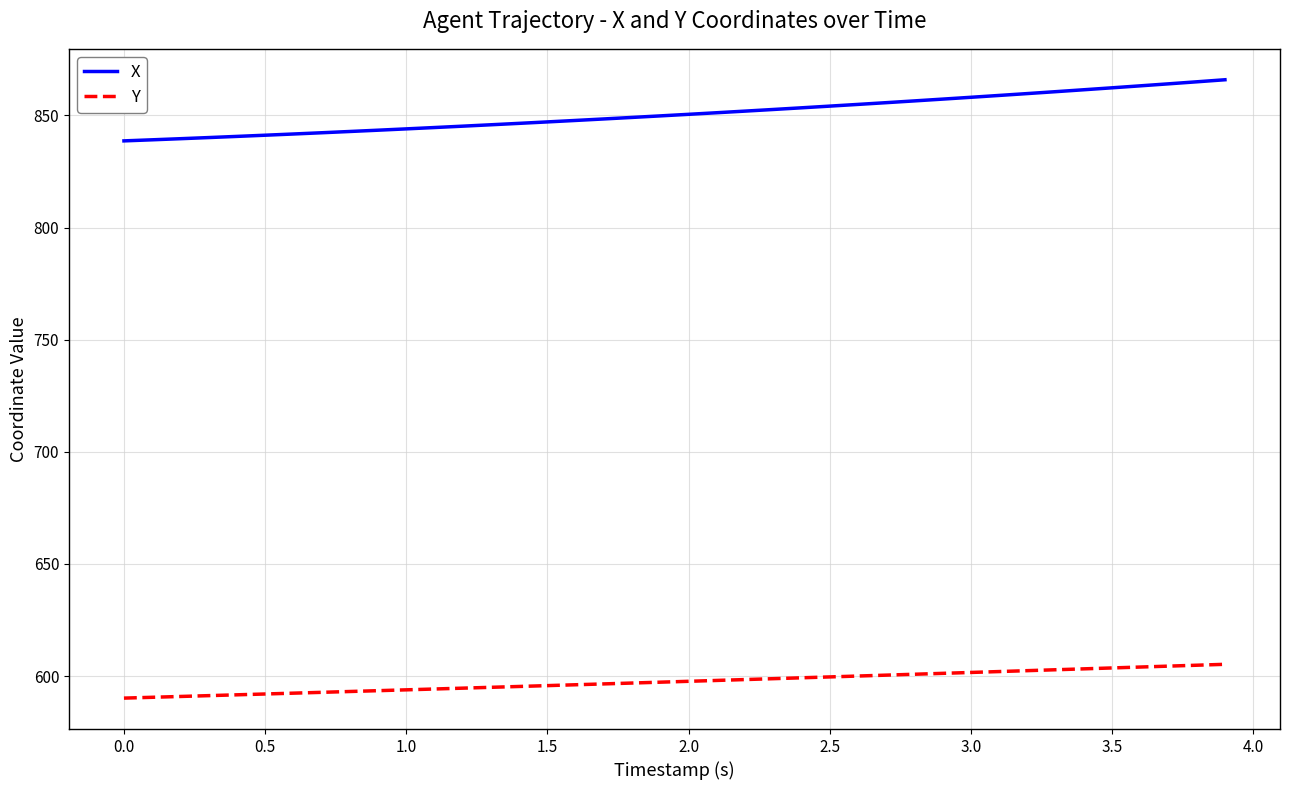

Which series has the largest total across all categories?

X